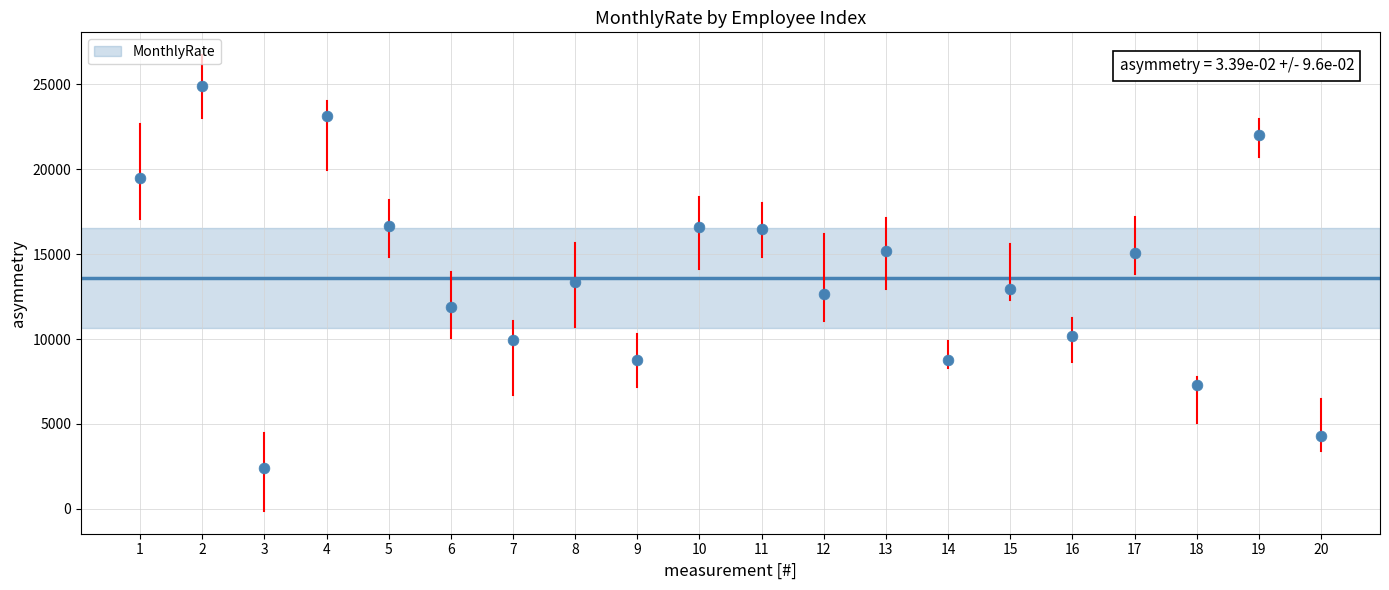

What is the range of X values (max minus min)?

19